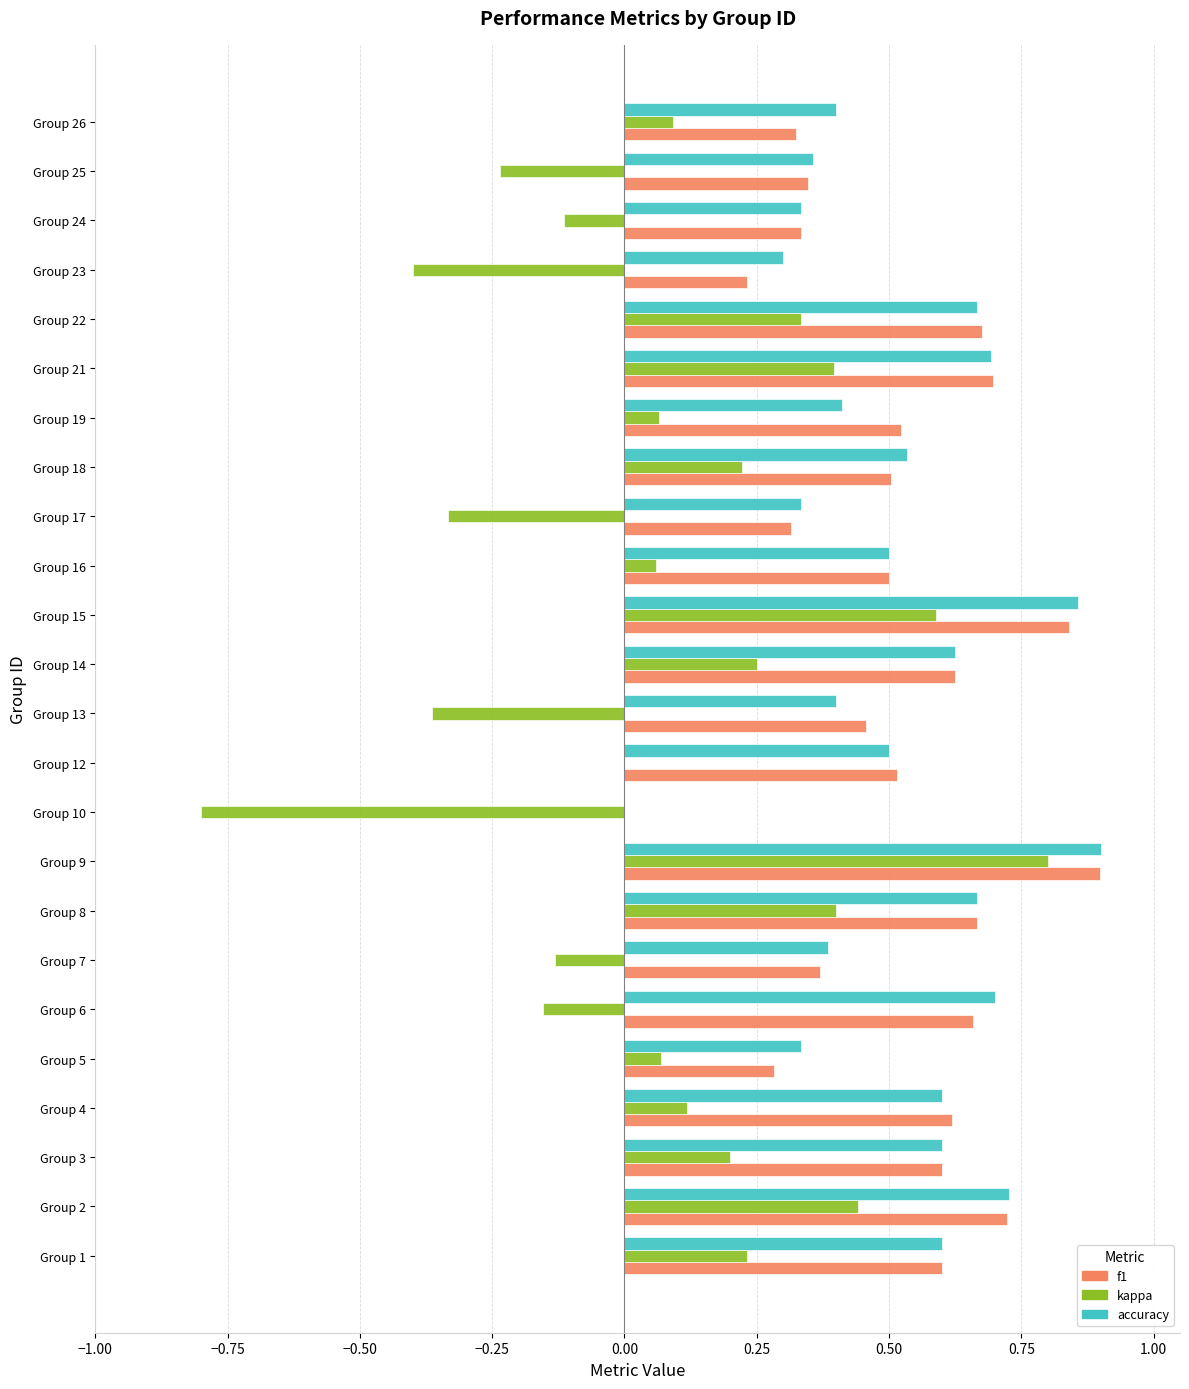

Between Group 17 and Group 24, which series saw the biggest shift?

kappa